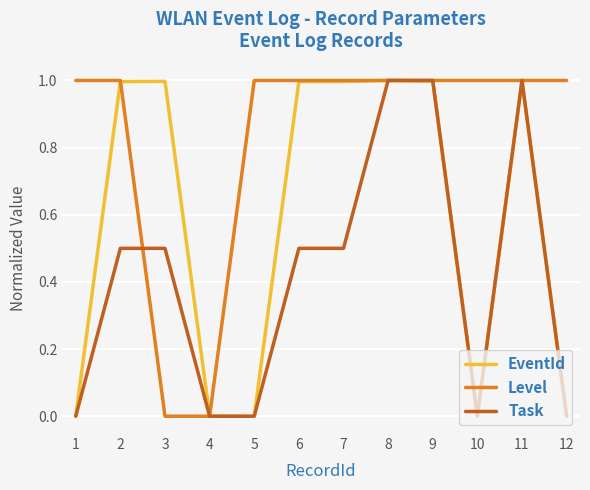

True or false: Task has a value of 0.0 at 1.

True